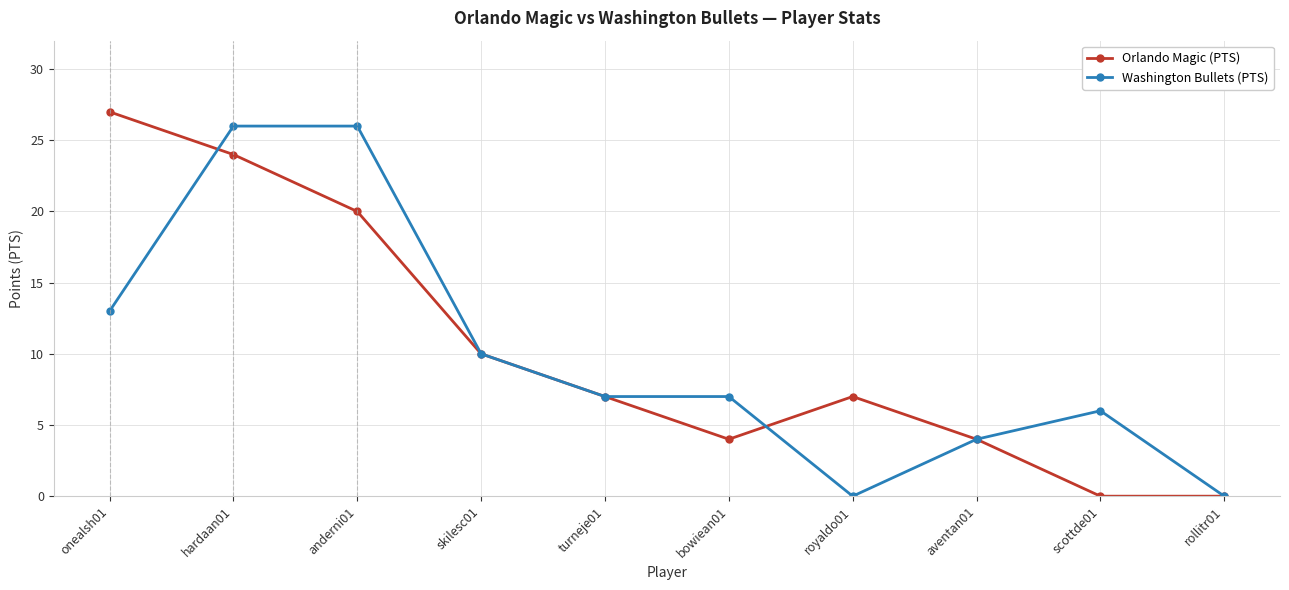

At how many categories does at least one series exceed 19?

3